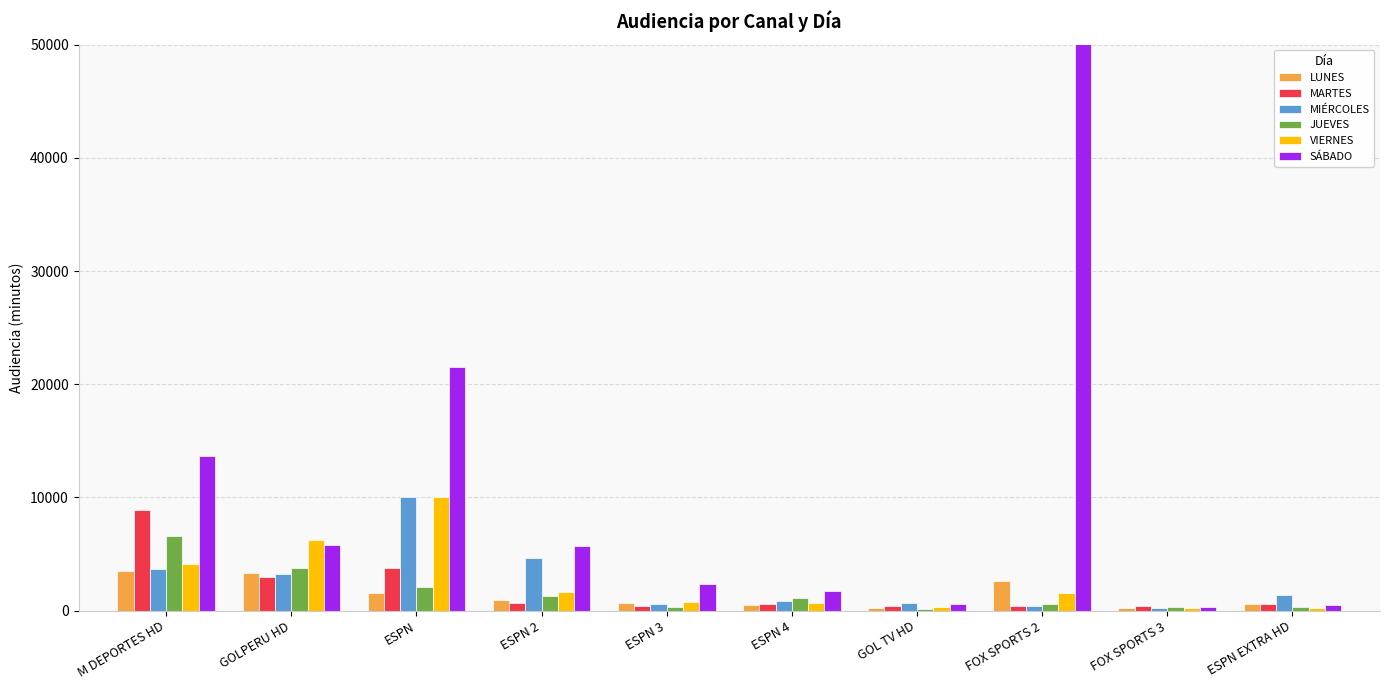

At which label does MARTES reach its minimum?

FOX SPORTS 3